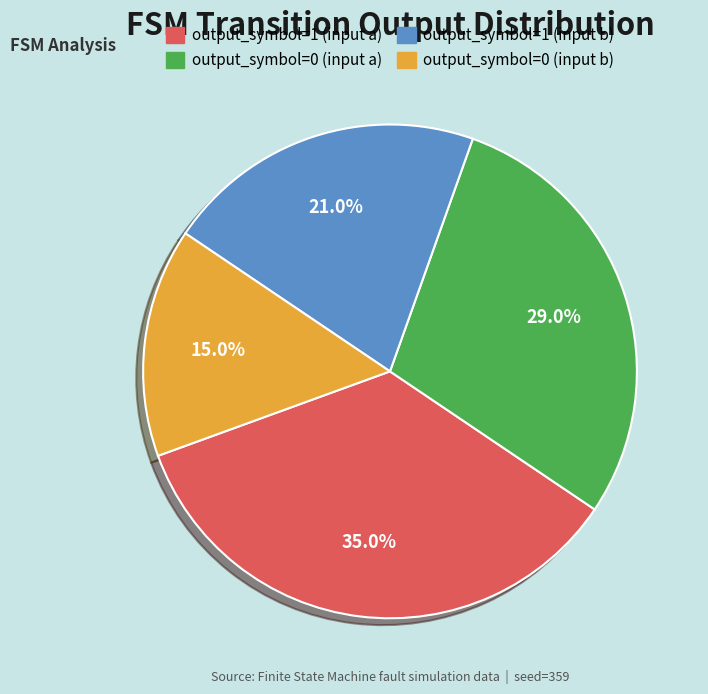

To the nearest percent, what is the difference between the output_symbol=0 (input a) and output_symbol=0 (input b) slice percentages?

14%